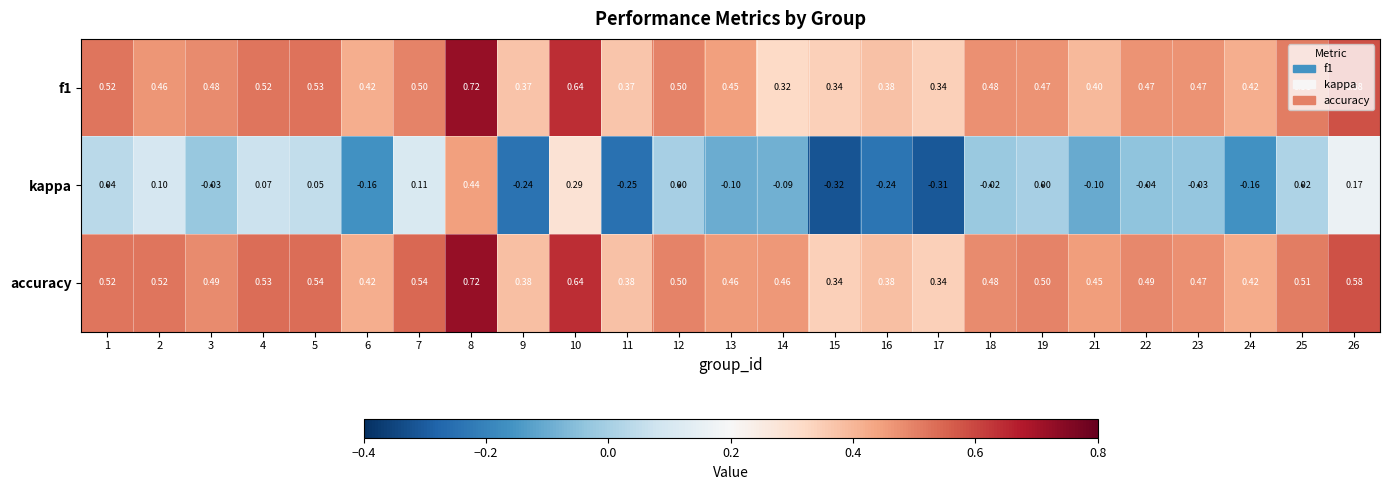

Which series has the largest range (max minus min)?

kappa